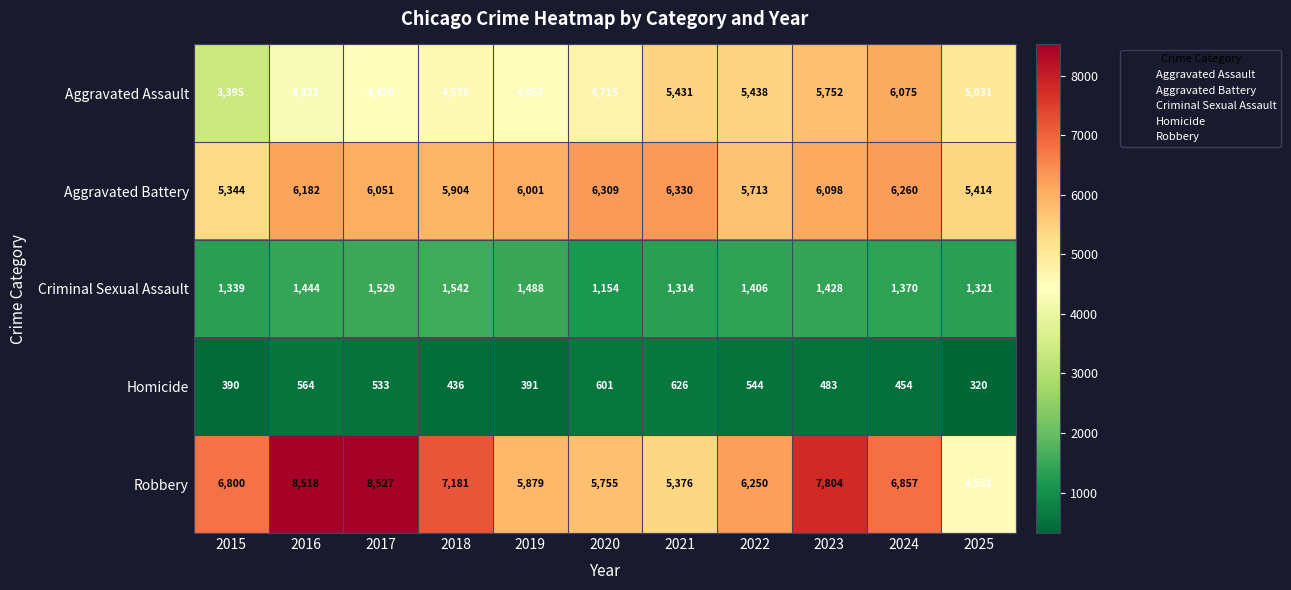

Is it true that Aggravated Battery equals 5713 at 2022?

True